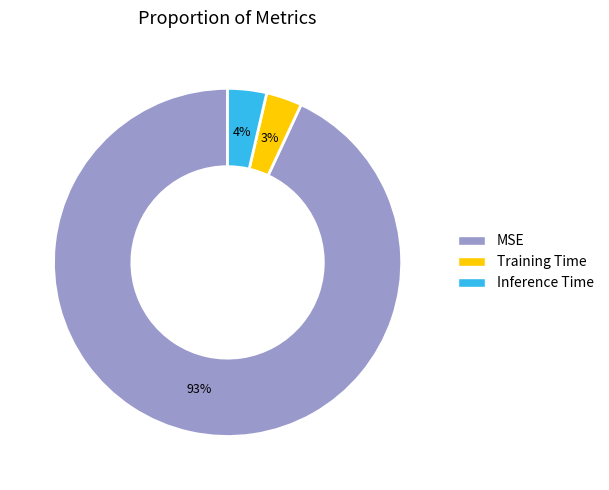

To the nearest percent, what portion does Inference Time represent?

4%